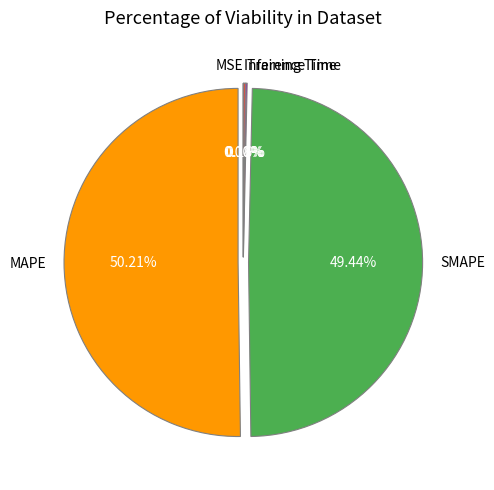

What is the largest slice in the pie chart?

MAPE